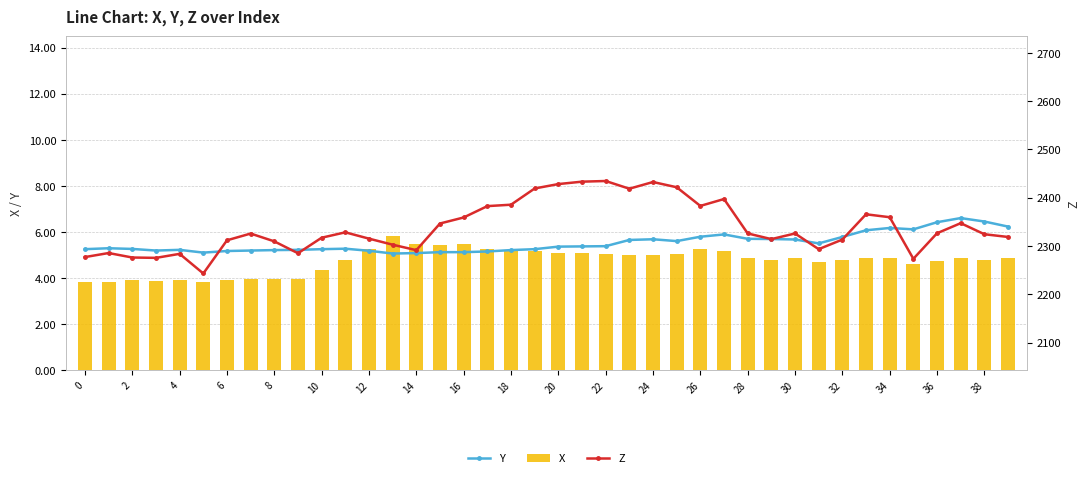

What is the average value of the X series?

4.7